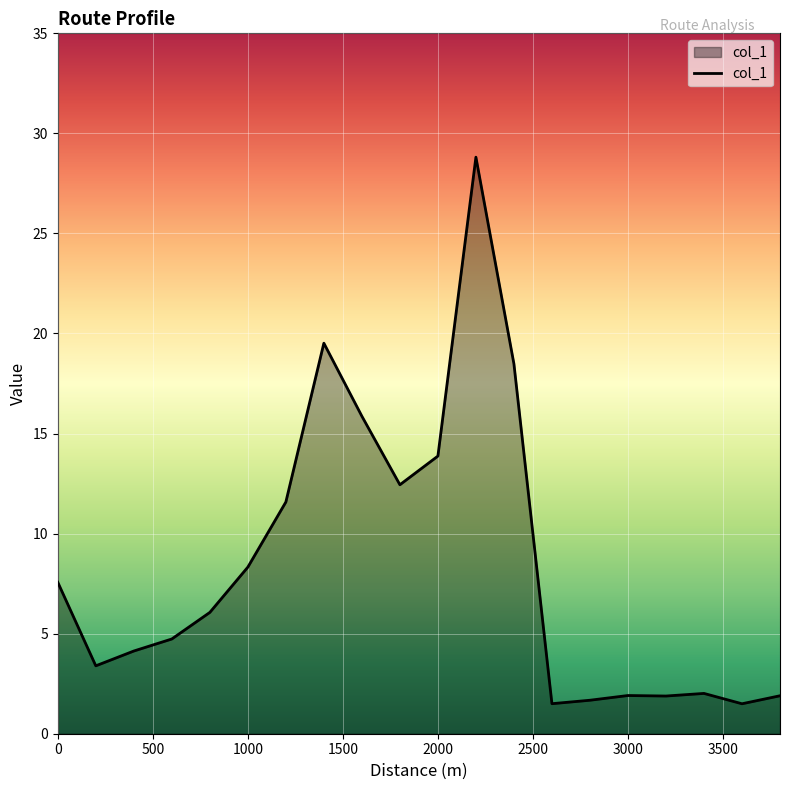

What is the minimum value shown in the chart?

1.5